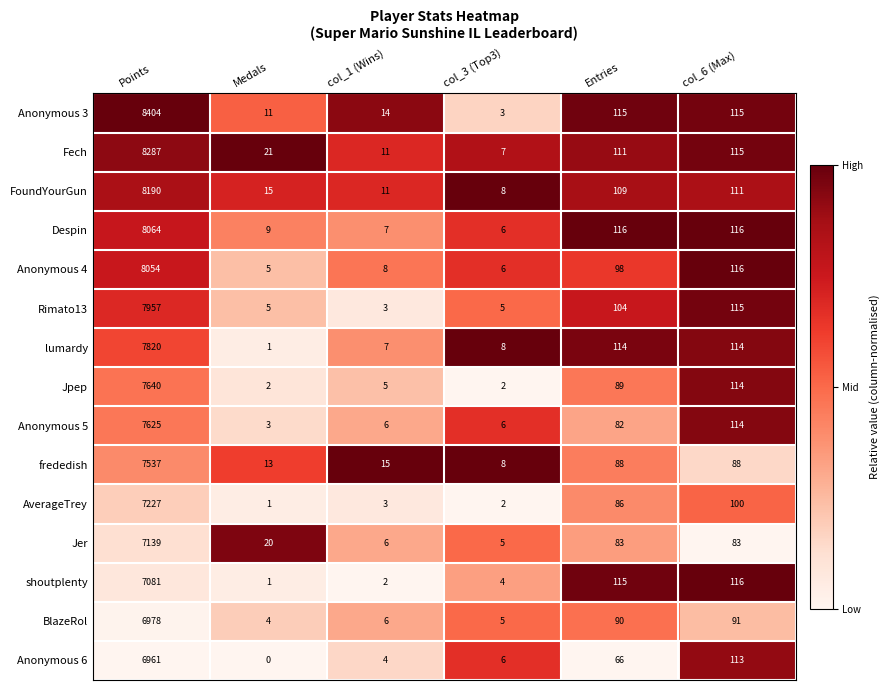

Where does the Anonymous 6 series first go above 66?

Points